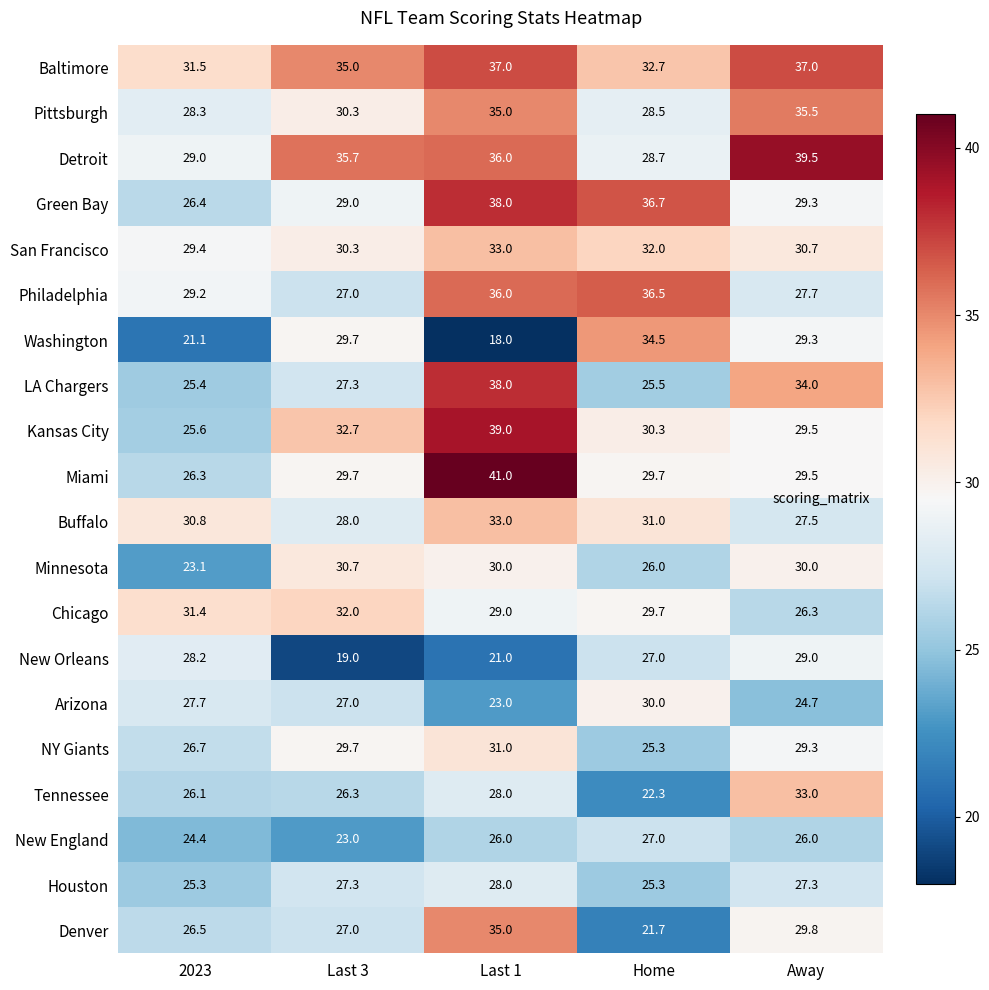

Rank the series at 2023 from lowest to highest value.

Washington, Minnesota, New England, Houston, LA Chargers, Kansas City, Tennessee, Miami, Green Bay, Denver, NY Giants, Arizona, New Orleans, Pittsburgh, Detroit, Philadelphia, San Francisco, Buffalo, Chicago, Baltimore